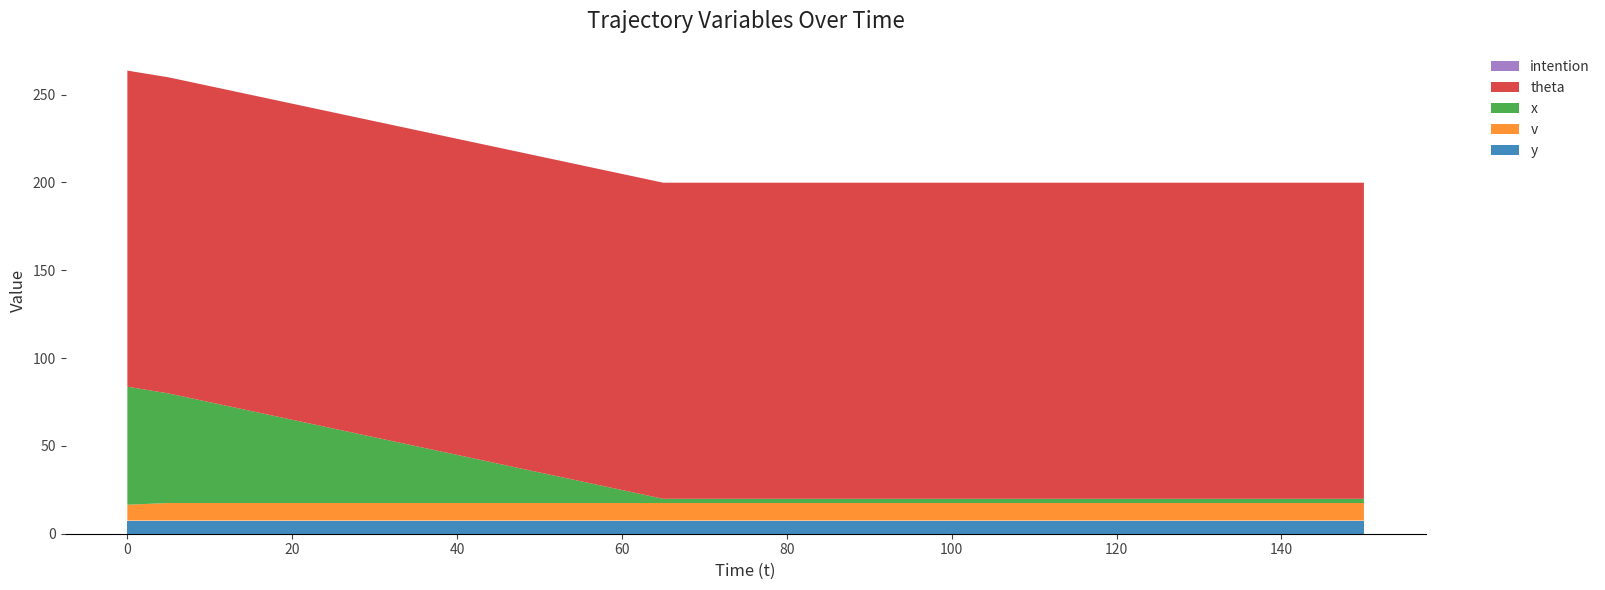

Reading left to right, what are all the values shown in this chart?

y: 0=7.5	5=7.5	10=7.5	15=7.5	20=7.5	25=7.5	30=7.5	35=7.5	40=7.5	45=7.5	50=7.5	55=7.5	60=7.5	65=7.5	70=7.5	75=7.5	80=7.5	85=7.5	90=7.5	95=7.5	100=7.5	105=7.5	110=7.5	115=7.5	120=7.5	125=7.5	130=7.5	135=7.5	140=7.5	145=7.5	150=7.5
v: 0=9.0	5=10.0	10=10.0	15=10.0	20=10.0	25=10.0	30=10.0	35=10.0	40=10.0	45=10.0	50=10.0	55=10.0	60=10.0	65=10.0	70=10.0	75=10.0	80=10.0	85=10.0	90=10.0	95=10.0	100=10.0	105=10.0	110=10.0	115=10.0	120=10.0	125=10.0	130=10.0	135=10.0	140=10.0	145=10.0	150=10.0
x: 0=67.2	5=62.4	10=57.4	15=52.4	20=47.4	25=42.4	30=37.4	35=32.4	40=27.4	45=22.4	50=17.4	55=12.4	60=7.4	65=2.4	70=2.4	75=2.4	80=2.4	85=2.4	90=2.4	95=2.4	100=2.4	105=2.4	110=2.4	115=2.4	120=2.4	125=2.4	130=2.4	135=2.4	140=2.4	145=2.4	150=2.4
theta: 0=180.0	5=180.0	10=180.0	15=180.0	20=180.0	25=180.0	30=180.0	35=180.0	40=180.0	45=180.0	50=180.0	55=180.0	60=180.0	65=180.0	70=180.0	75=180.0	80=180.0	85=180.0	90=180.0	95=180.0	100=180.0	105=180.0	110=180.0	115=180.0	120=180.0	125=180.0	130=180.0	135=180.0	140=180.0	145=180.0	150=180.0
intention: 0=0.0	5=0.0	10=0.0	15=0.0	20=0.0	25=0.0	30=0.0	35=0.0	40=0.0	45=0.0	50=0.0	55=0.0	60=0.0	65=0.0	70=0.0	75=0.0	80=0.0	85=0.0	90=0.0	95=0.0	100=0.0	105=0.0	110=0.0	115=0.0	120=0.0	125=0.0	130=0.0	135=0.0	140=0.0	145=0.0	150=0.0